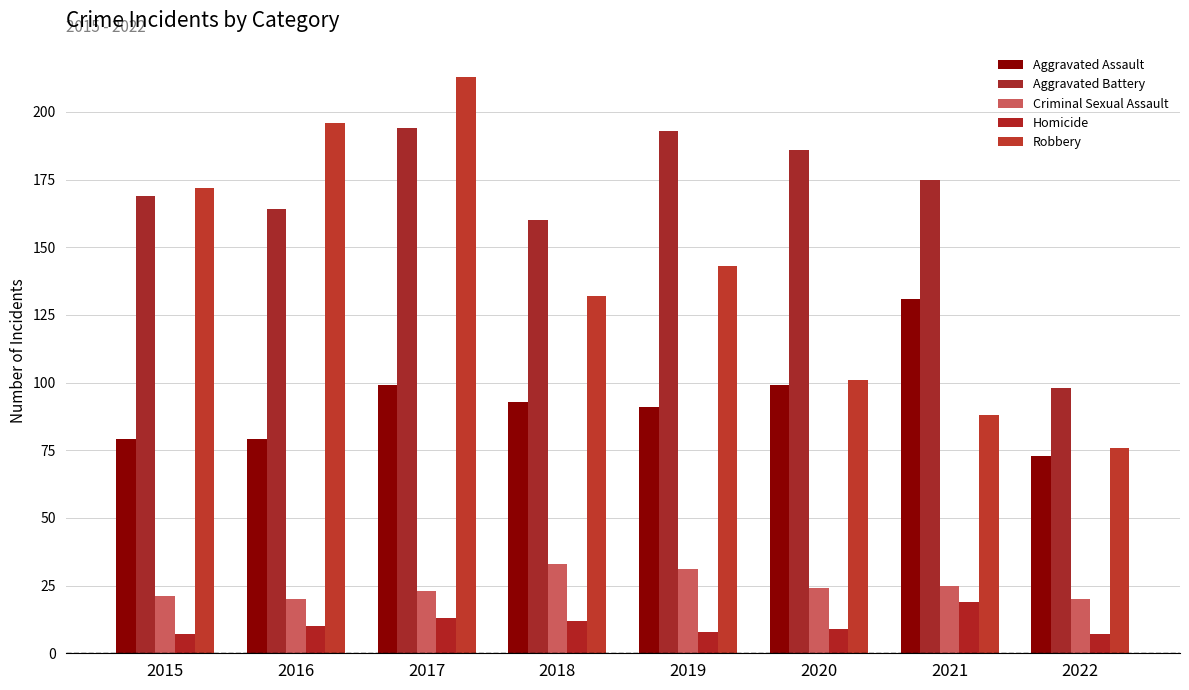

Reading left to right, list all the values displayed in this chart.

Aggravated Assault: 79	79	99	93	91	99	131	73
Aggravated Battery: 169	164	194	160	193	186	175	98
Criminal Sexual Assault: 21	20	23	33	31	24	25	20
Homicide: 7	10	13	12	8	9	19	7
Robbery: 172	196	213	132	143	101	88	76